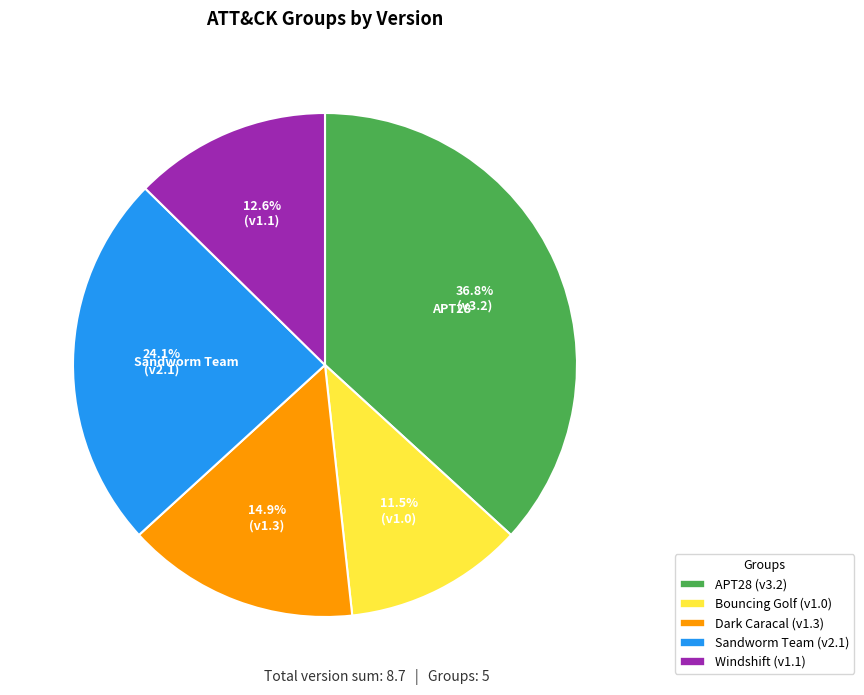

Rank the categories by value from lowest to highest.

Bouncing Golf, Windshift, Dark Caracal, Sandworm Team, APT28